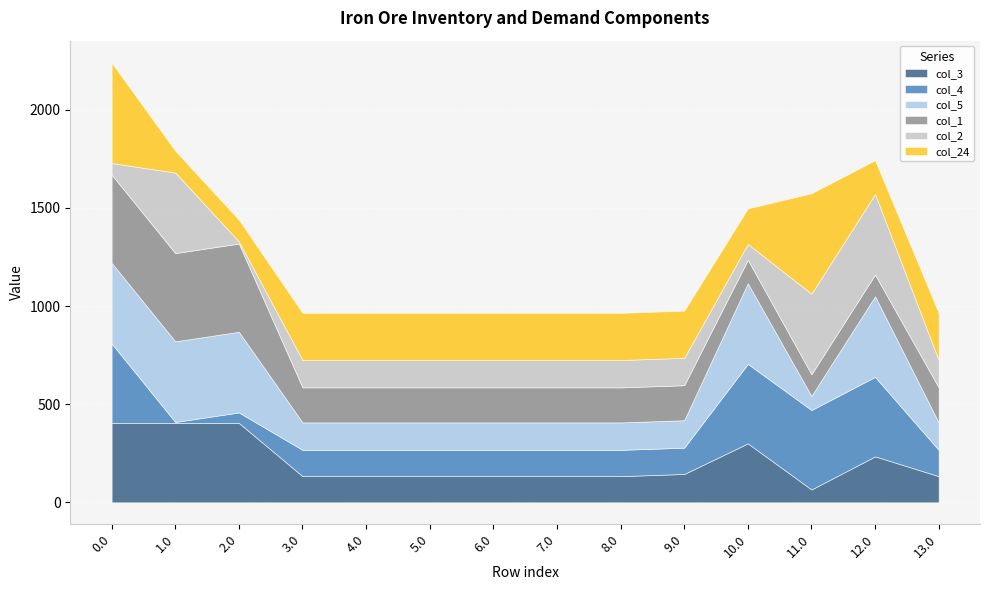

Does the chart display data point markers on the line(s)?

No